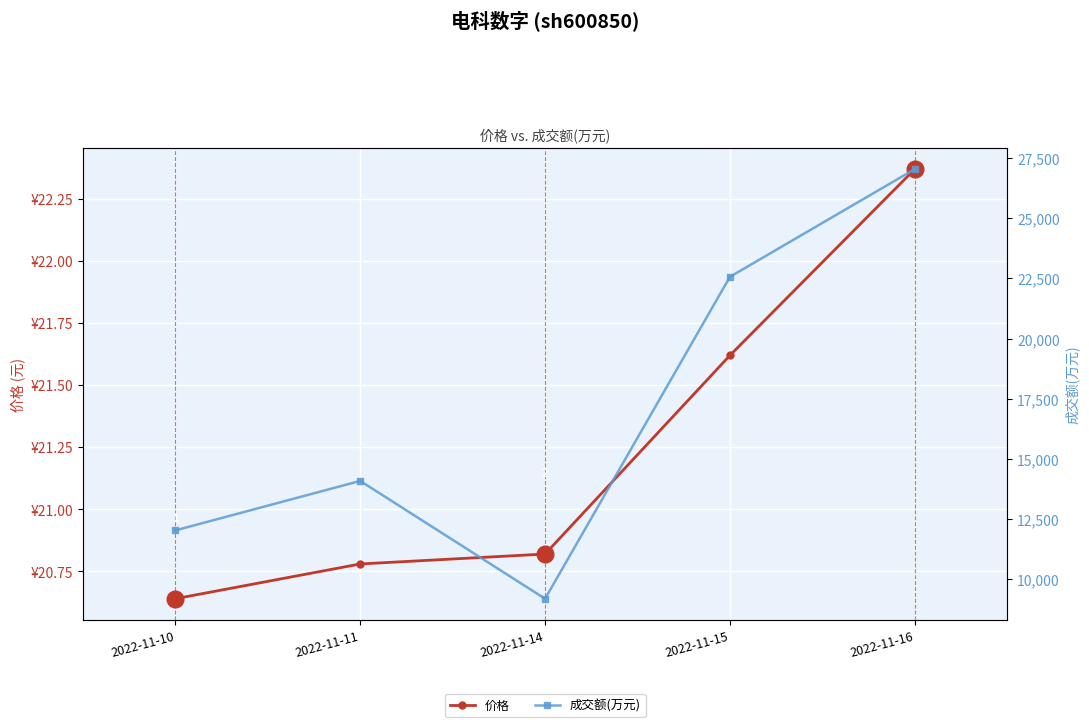

What is the value of the 成交额(万元) point at the 1st from the left?

12032.0